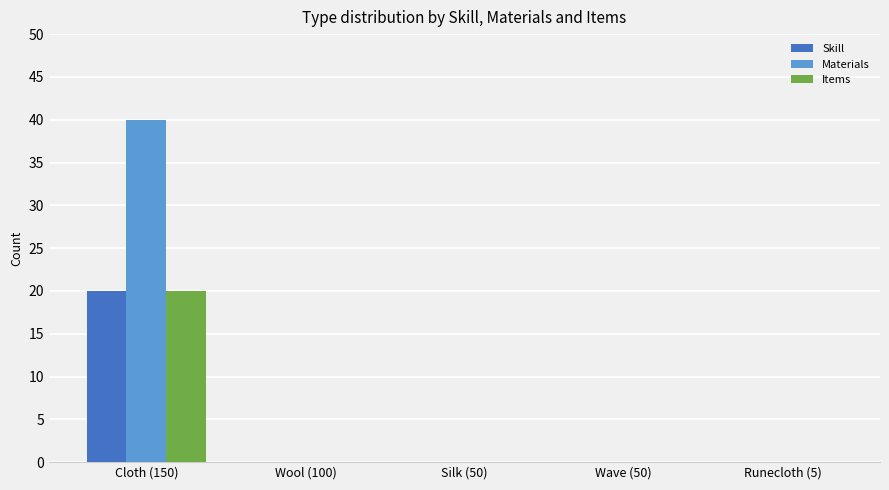

At which category is the sum across all series the highest?

Cloth (150)